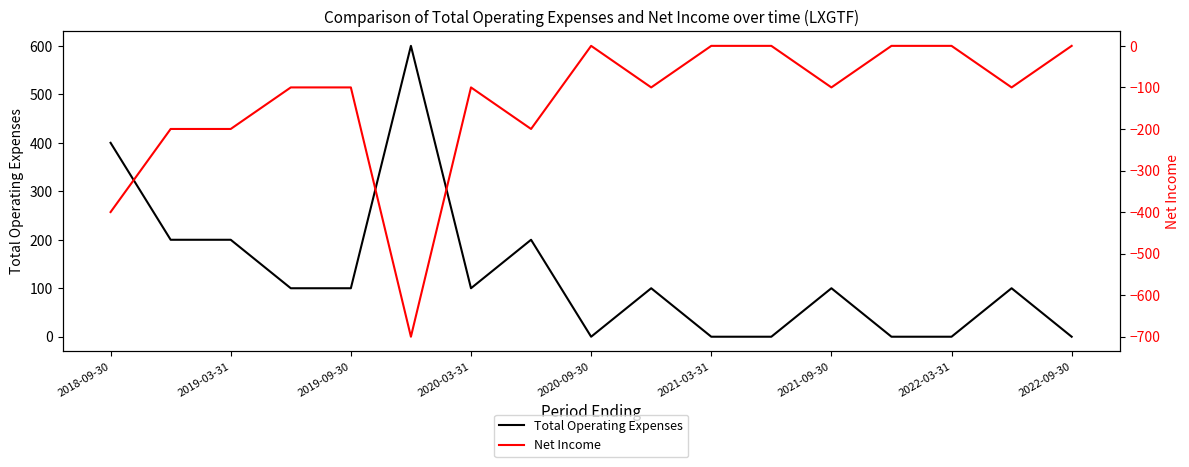

What is the difference between the maximum and minimum values in the Net Income series?

700